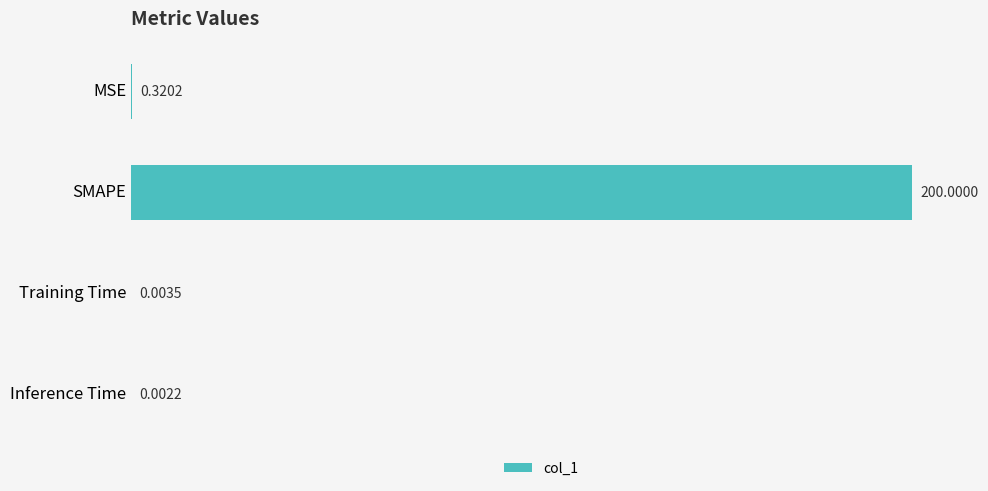

What is the sum of all values?

200.3